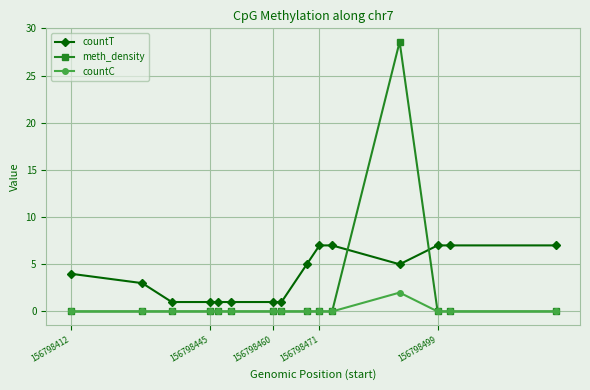

How many series are shown in this chart?

3